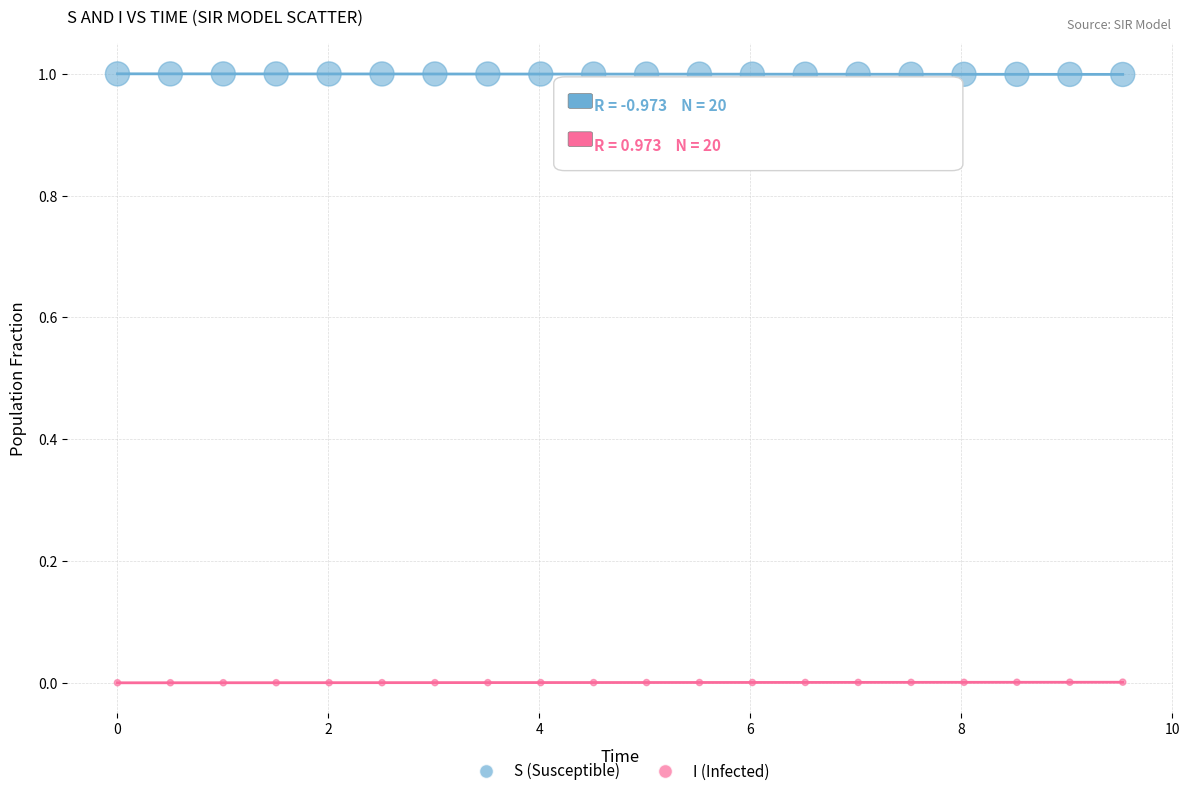

What is the X range (max minus min) for the scatter plot?

9.5